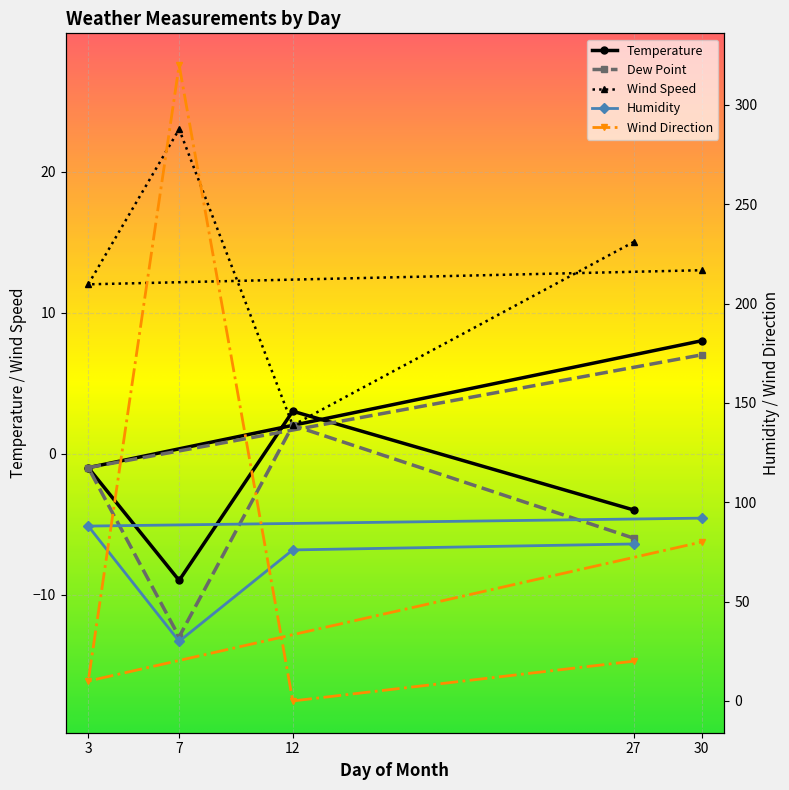

Which series has the largest total across all categories?

Wind Direction